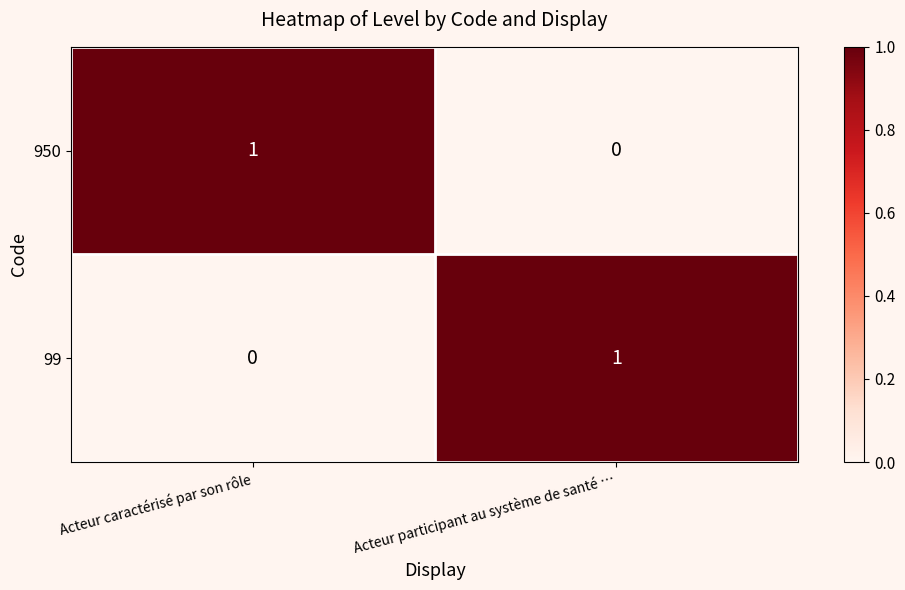

Reading left to right, what are all the values shown in this chart?

950: 1	0
99: 0	1